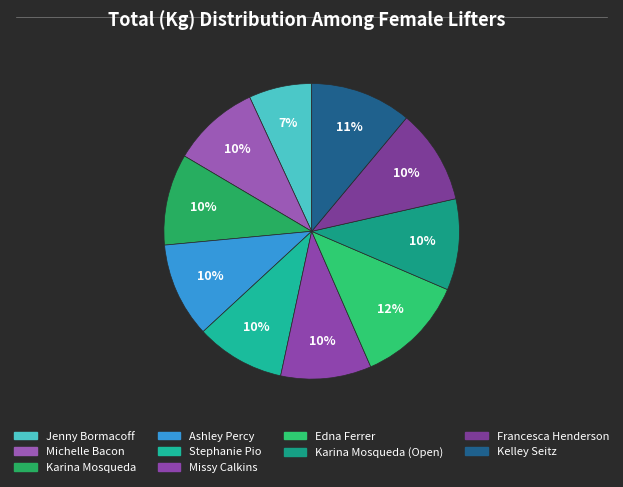

How many segments does this pie chart have?

10